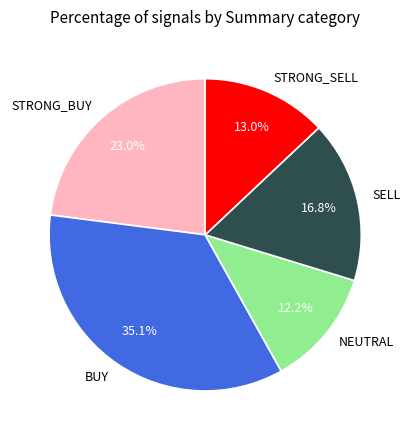

To the nearest percent, what percentage of the pie is STRONG_SELL?

13%